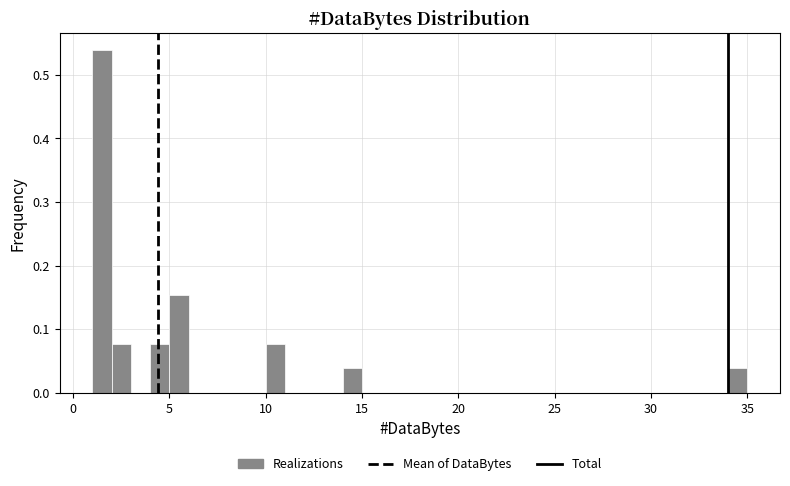

Around what value on the x-axis is the tallest bar? Give the approximate position of its centre, as read against the axis.

1.5